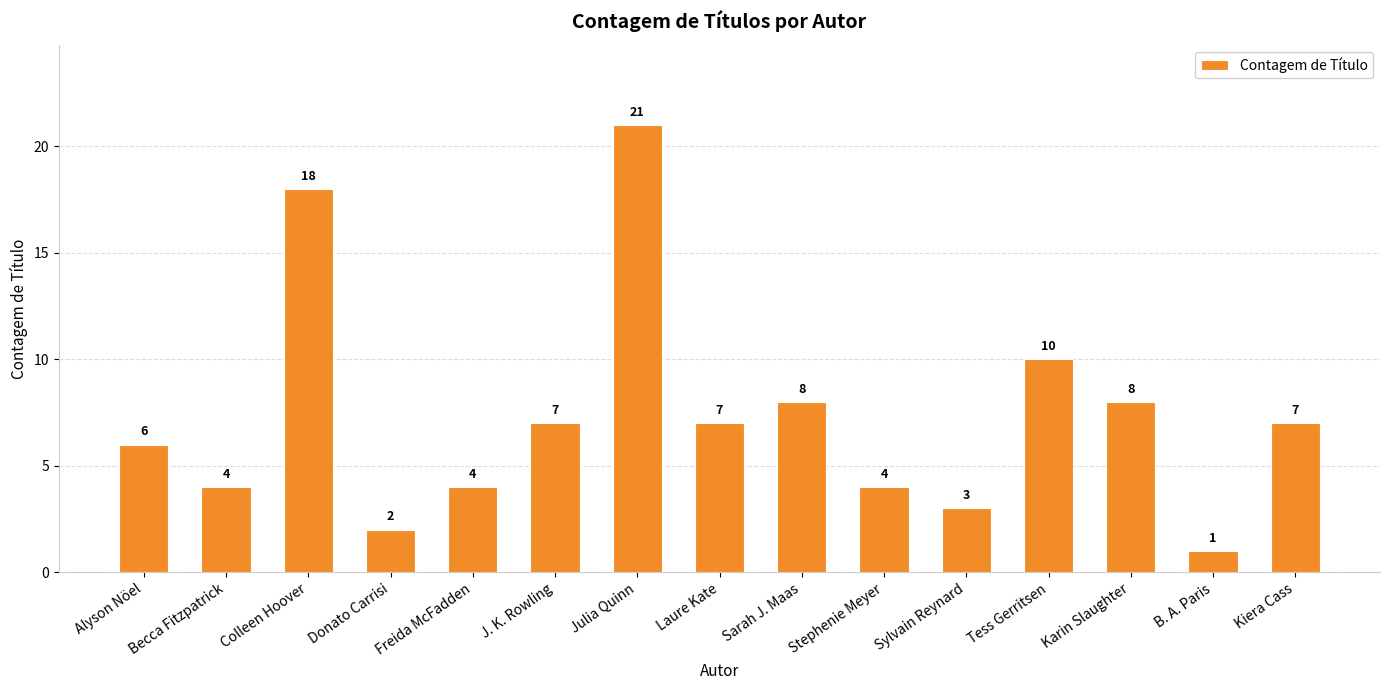

At which label is the value closest to 11?

Tess Gerritsen